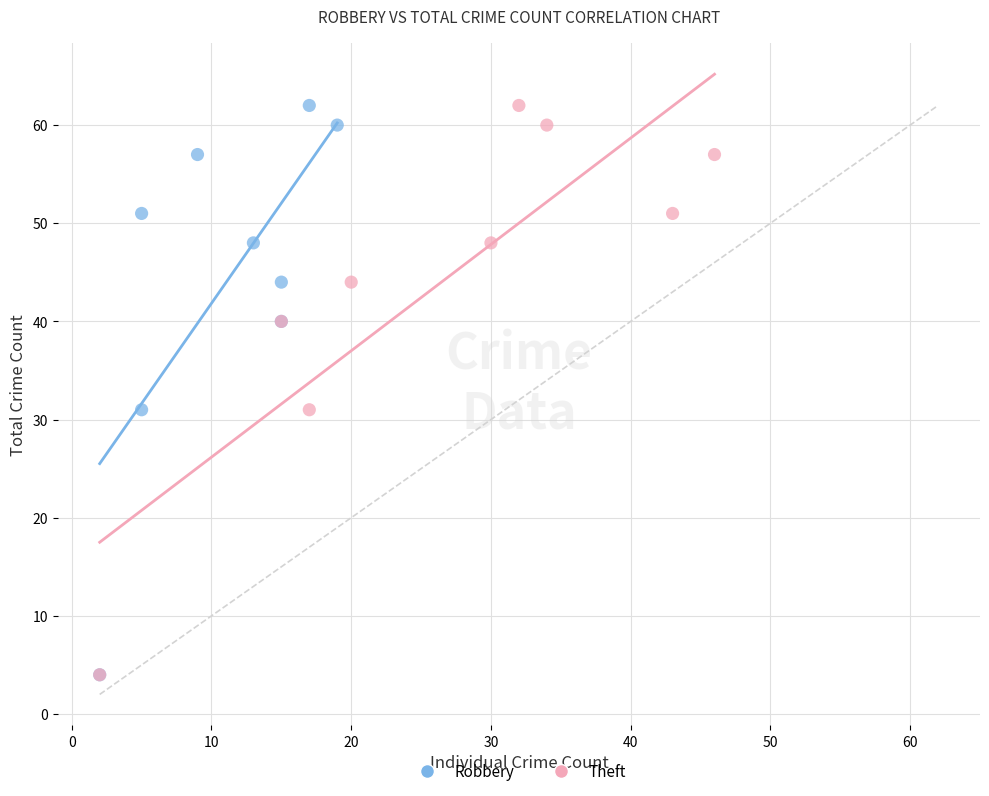

What are all the series names shown in the legend?

Robbery, Theft